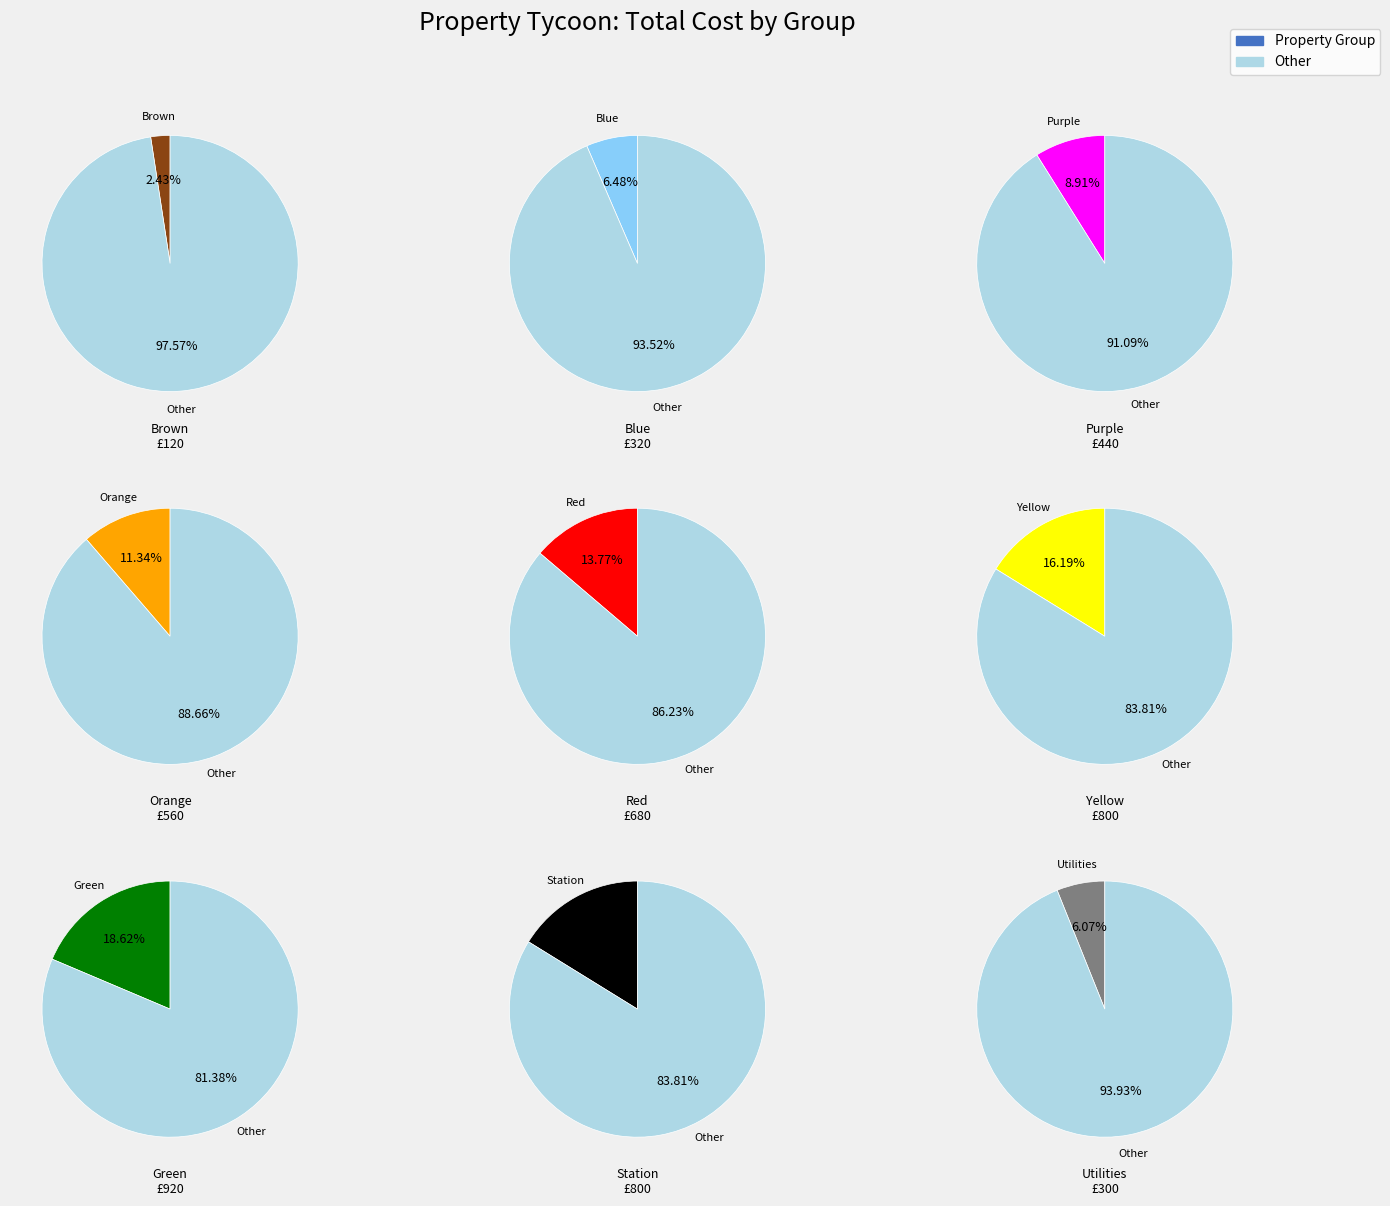

To the nearest percent, what is the combined percentage of Orange and Yellow?

28%